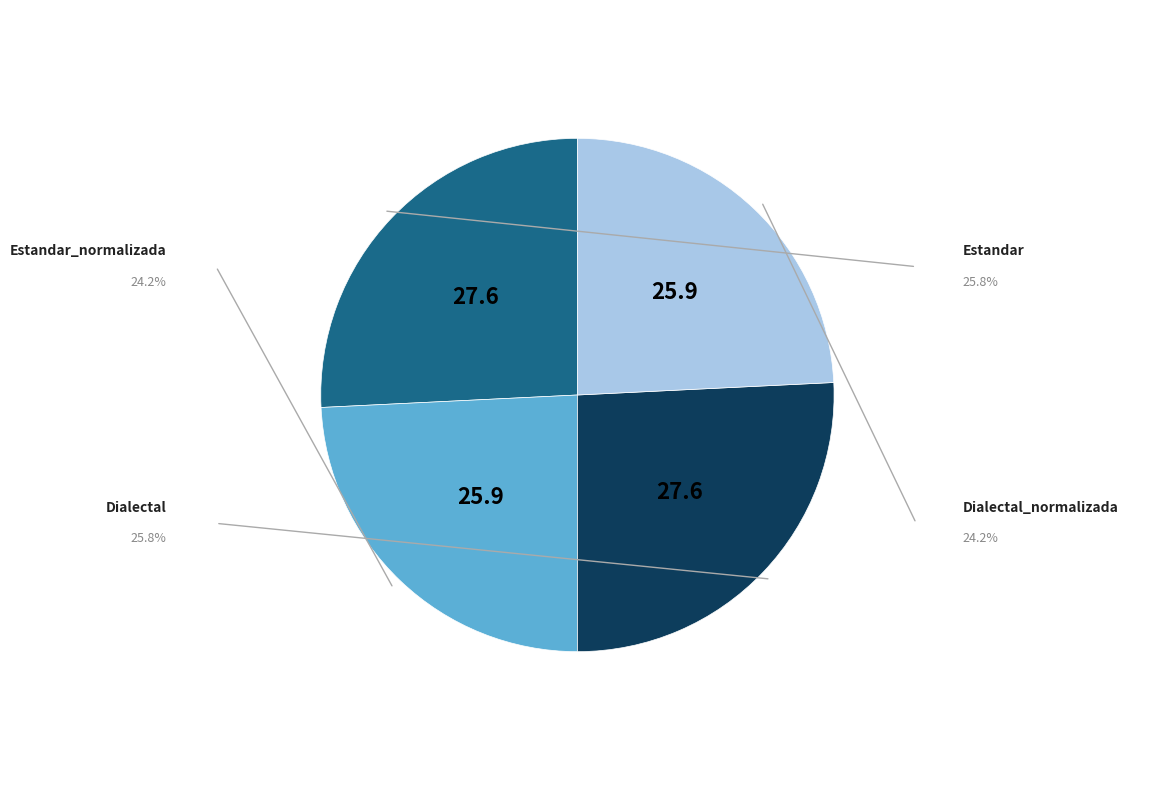

Count the number of slices in the pie.

4